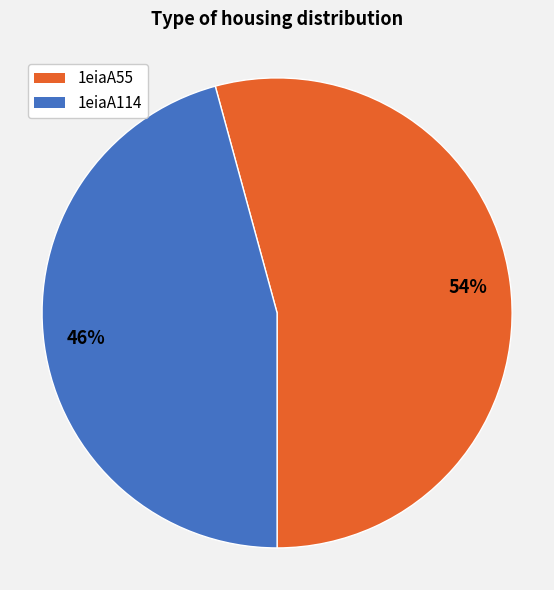

To the nearest percent, what is the difference between the largest and smallest slice percentages?

8%